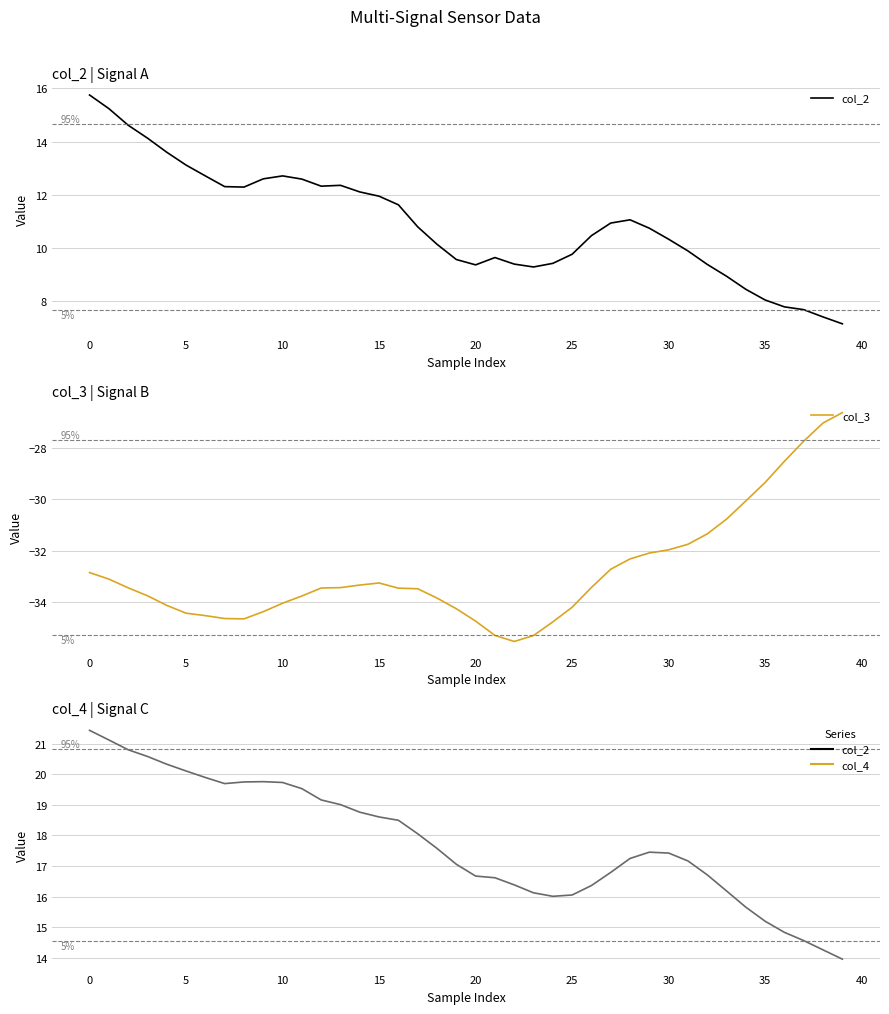

True or false: col_4 and col_3 cross at least once.

False